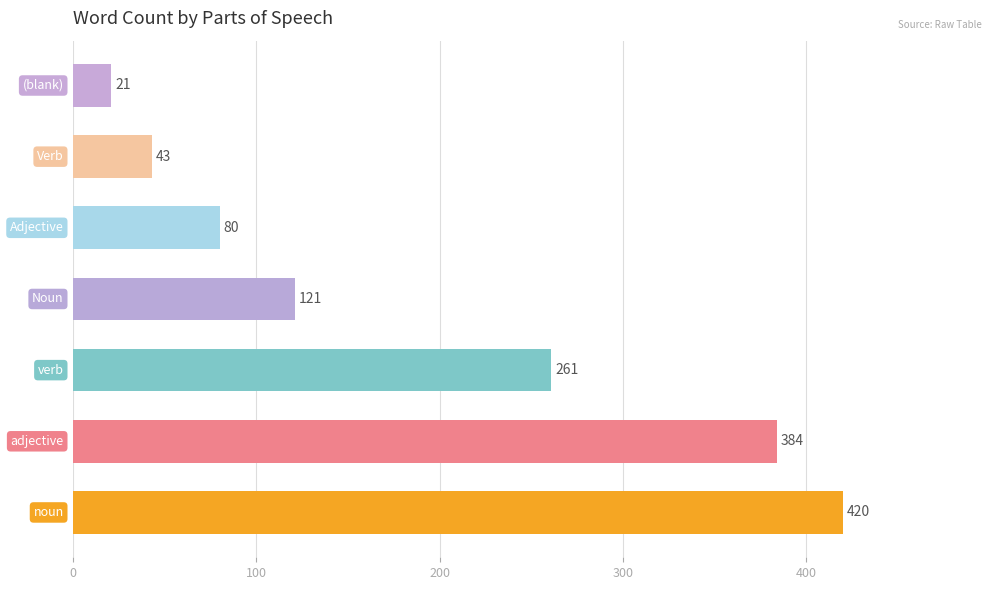

Reading top to bottom, list all the values displayed in this chart.

21	43	80	121	261	384	420